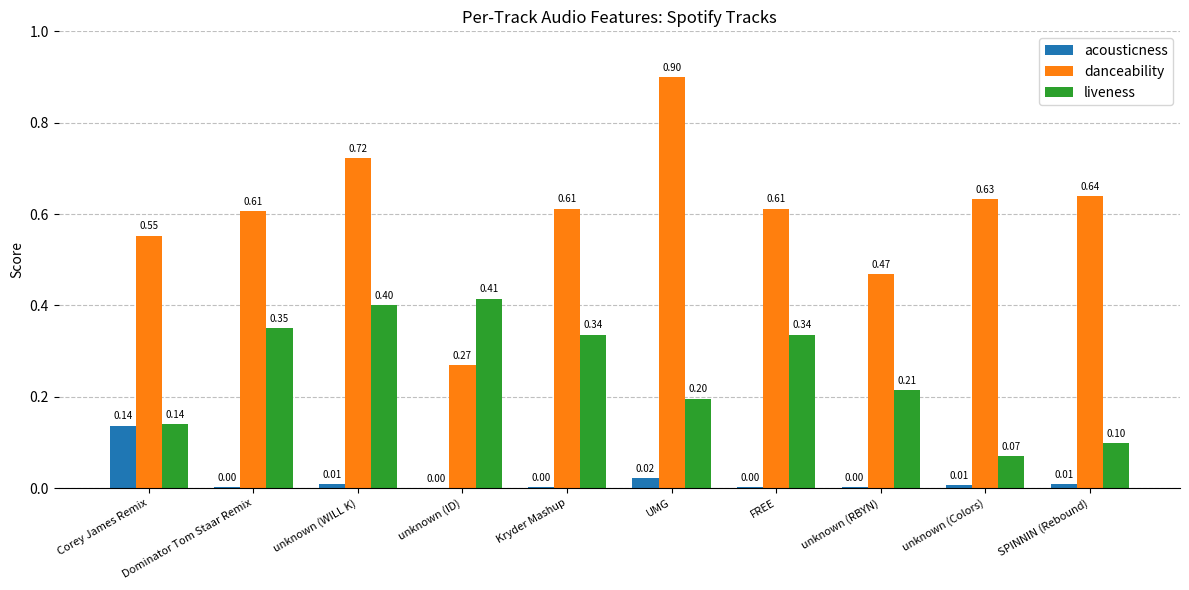

What is the sum of the liveness values at SPINNIN (Rebound) and FREE?

0.4